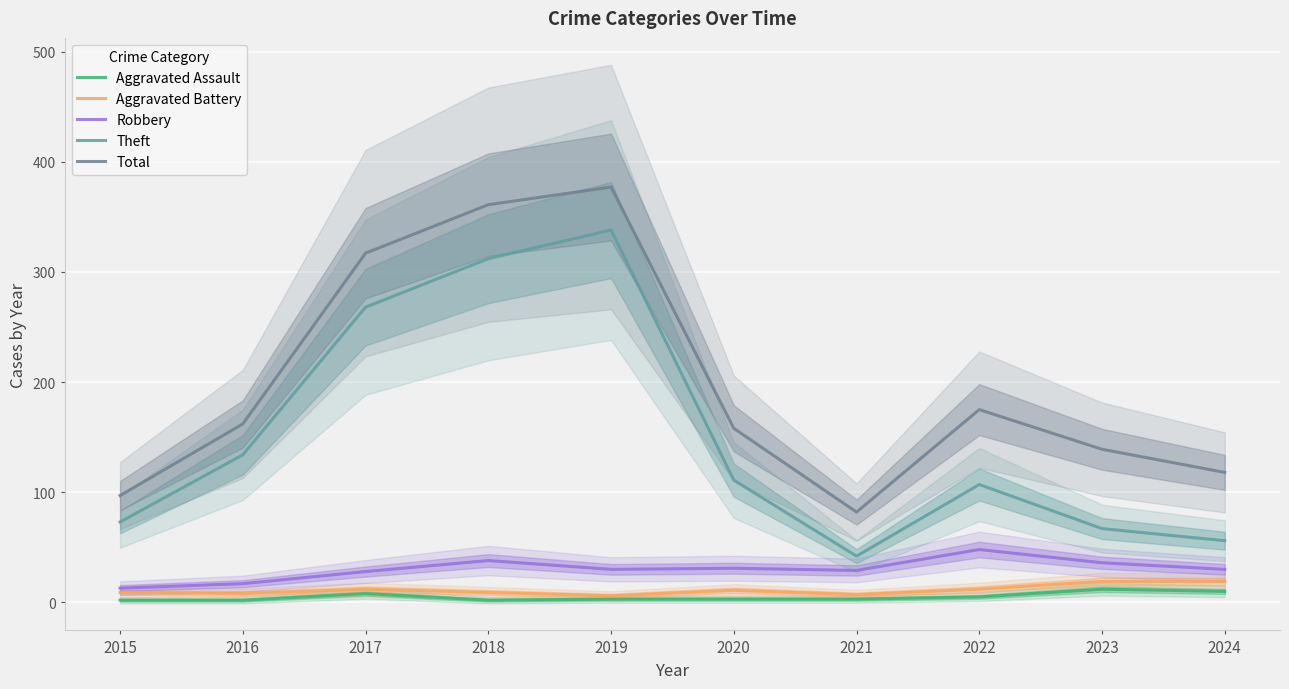

At which label is Aggravated Battery closest to 12?

2017